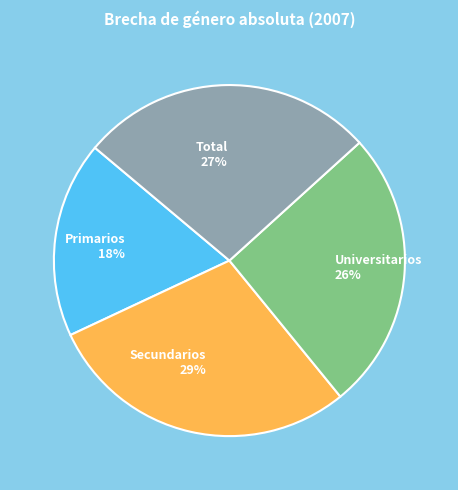

To the nearest percent, what percentage of the pie is Universitarios?

26%